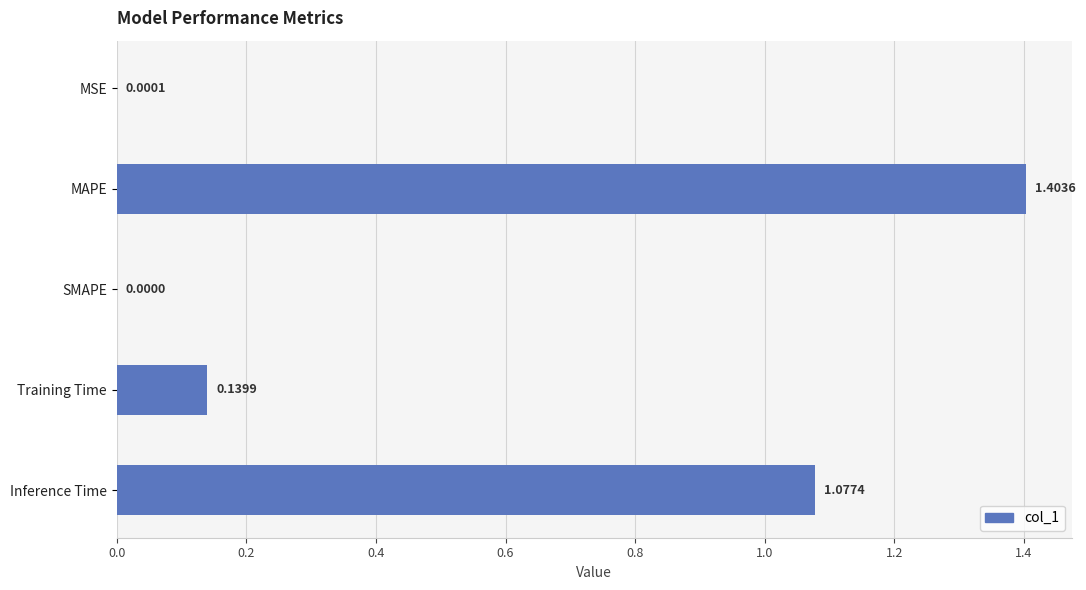

What is the change in value from MSE to MAPE?

+1.4